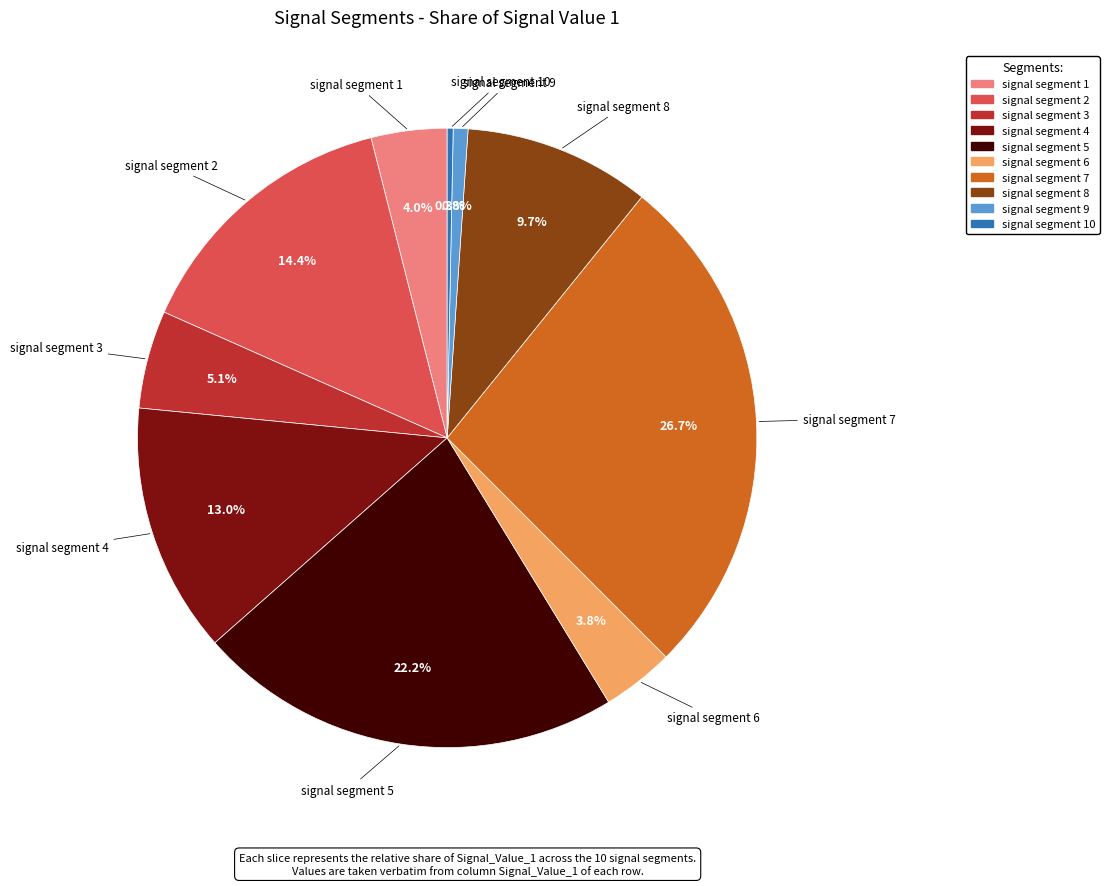

What is the total percentage of signal segment 3 and signal segment 8?

14.8%